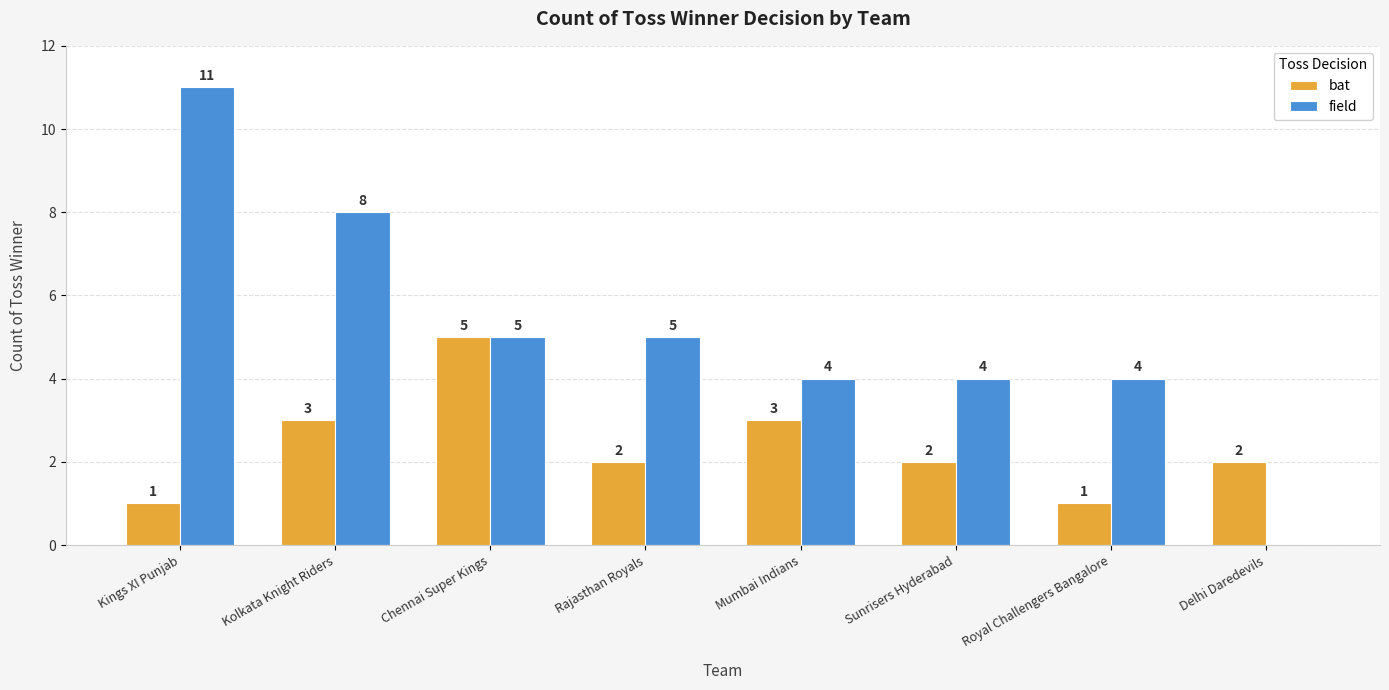

What is the sum of all field values?

41